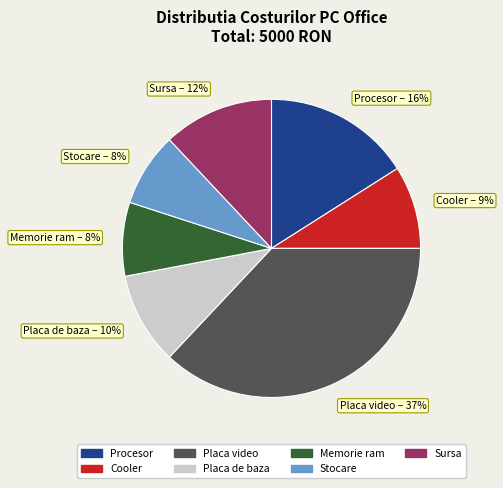

Is Cooler the majority of the pie?

No